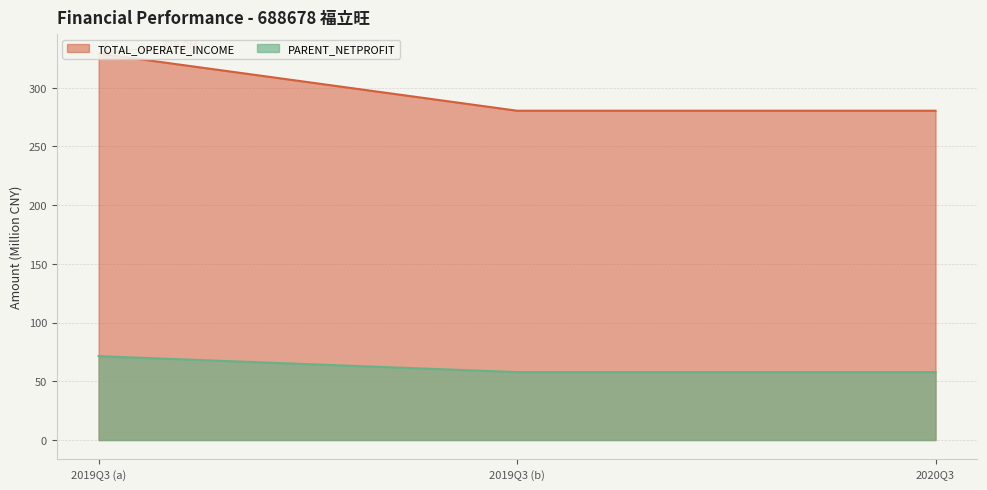

What is the total value across all series at 2019Q3?

400.4